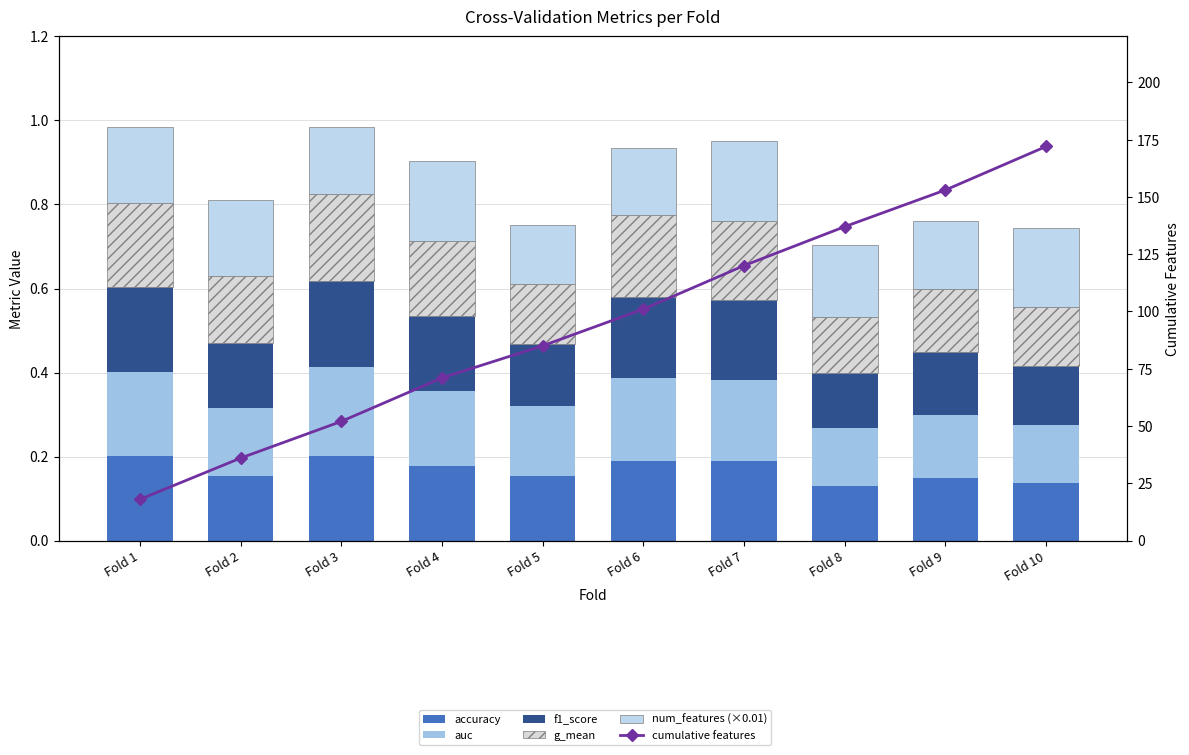

List the series in order of their peak value, lowest first.

num_features (×0.01), accuracy, f1_score, g_mean, auc, cumulative features